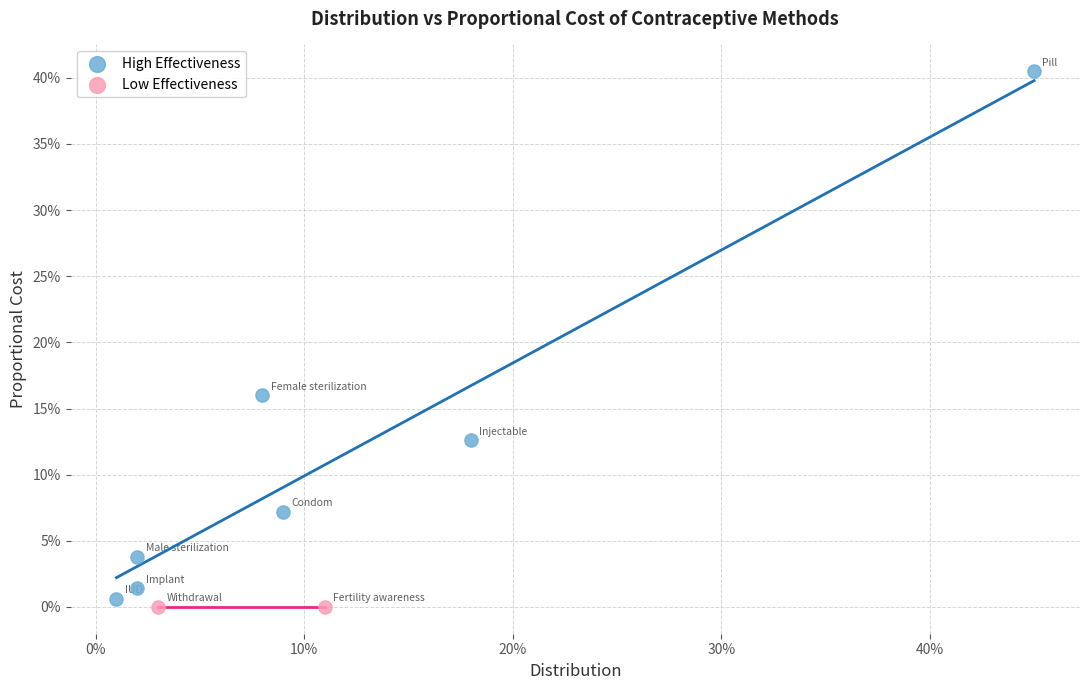

What are all the series names shown in the legend?

High Effectiveness, Low Effectiveness